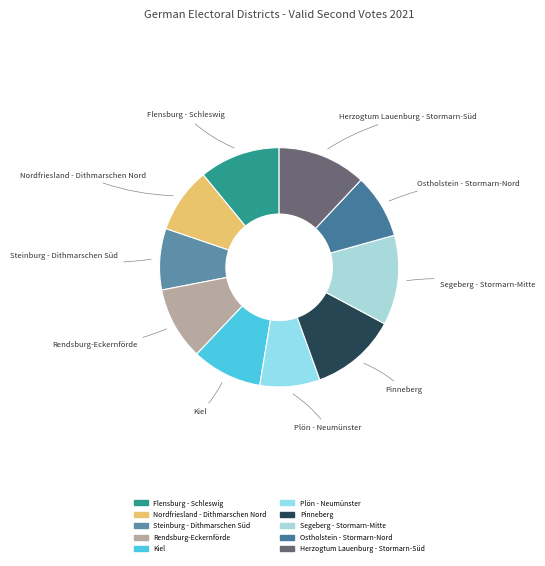

Does Kiel represent more than half of the total?

No